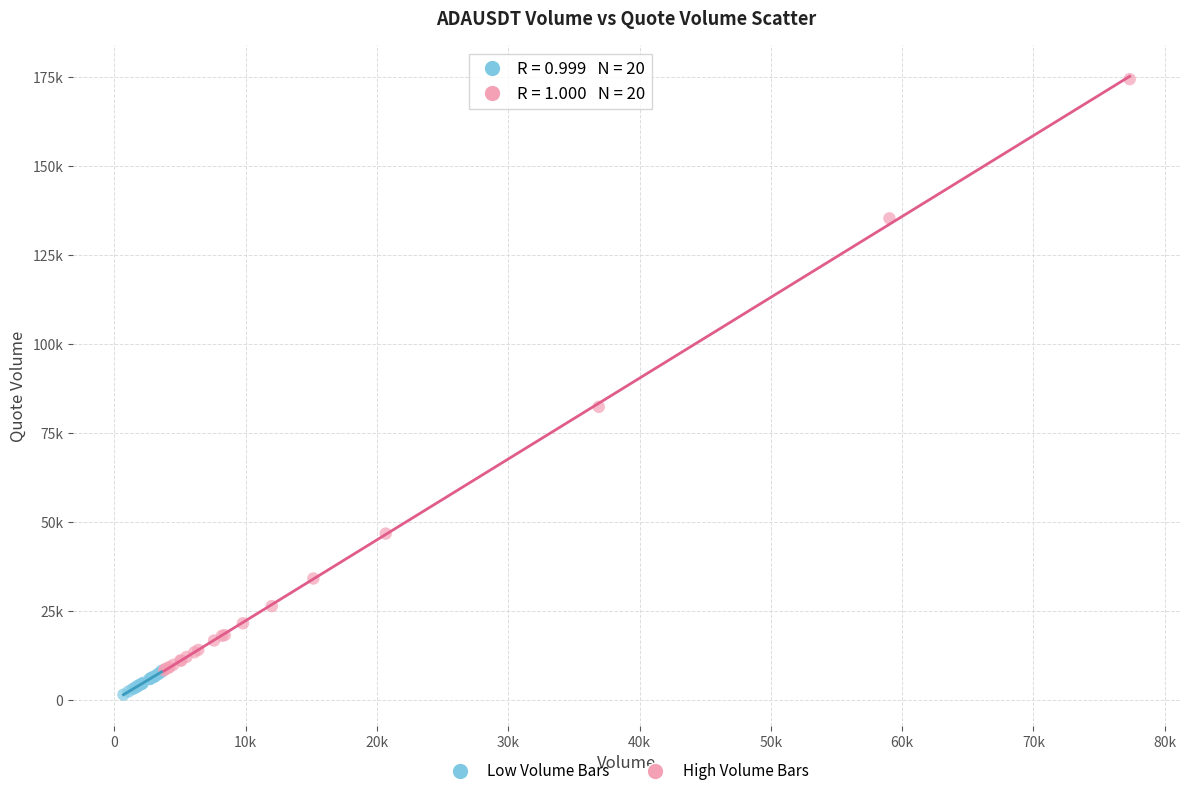

What are all the series names shown in the legend?

Low Volume Bars, High Volume Bars